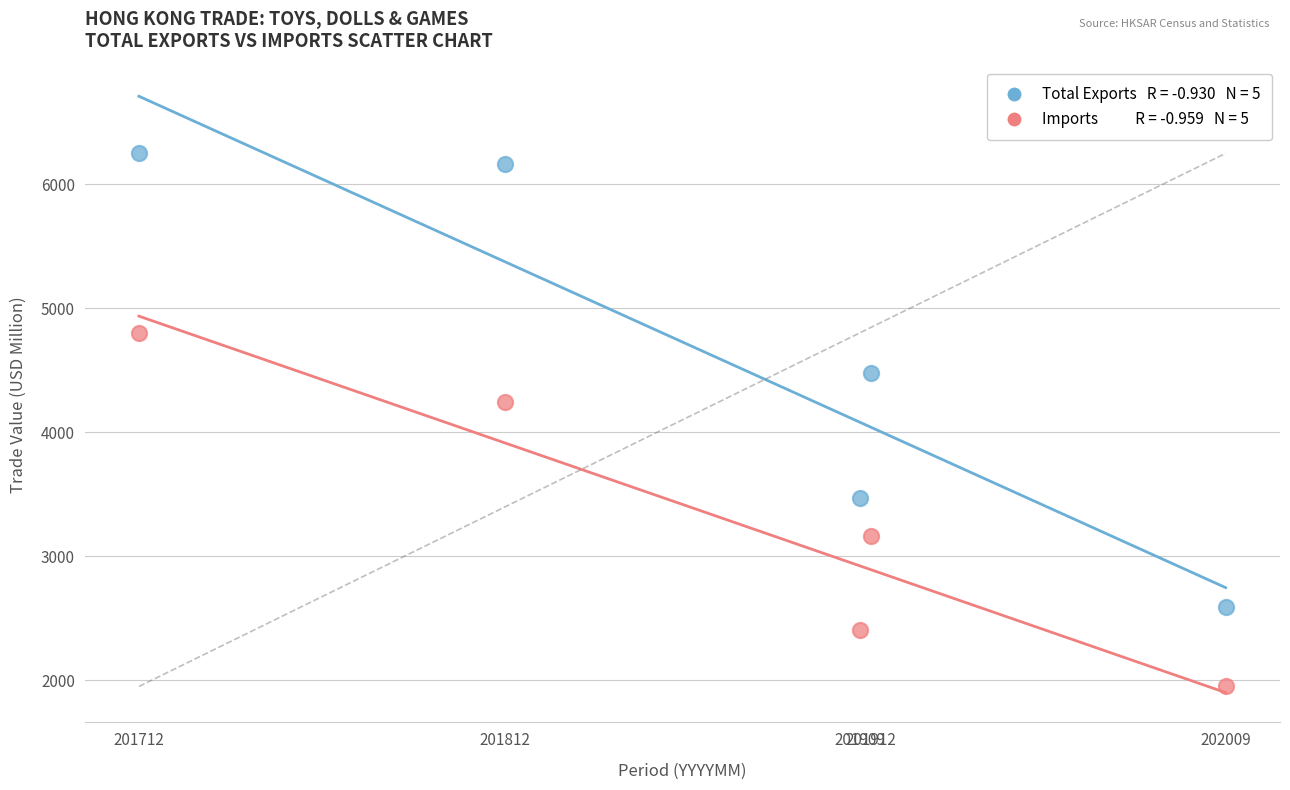

Across all data points, what is the average X value?

201870.8